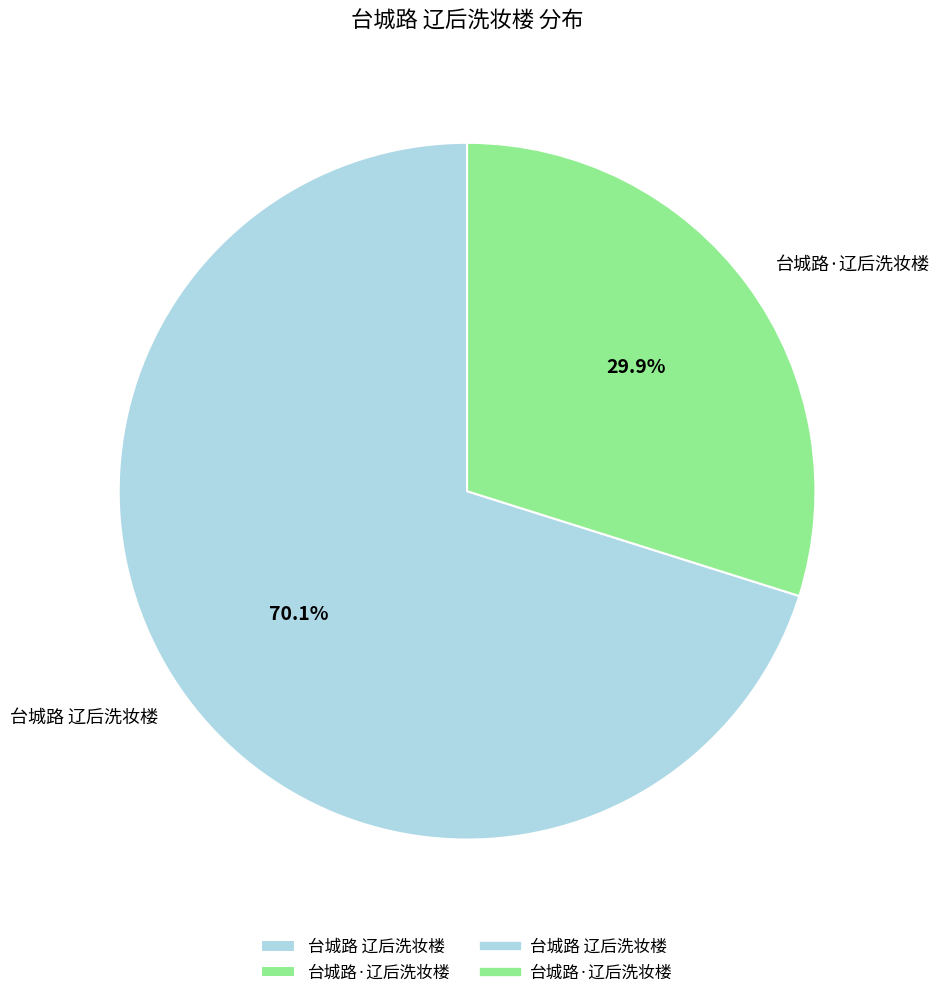

To the nearest percent, what is the combined percentage of 台城路 辽后洗妆楼 and 台城路·辽后洗妆楼?

100%